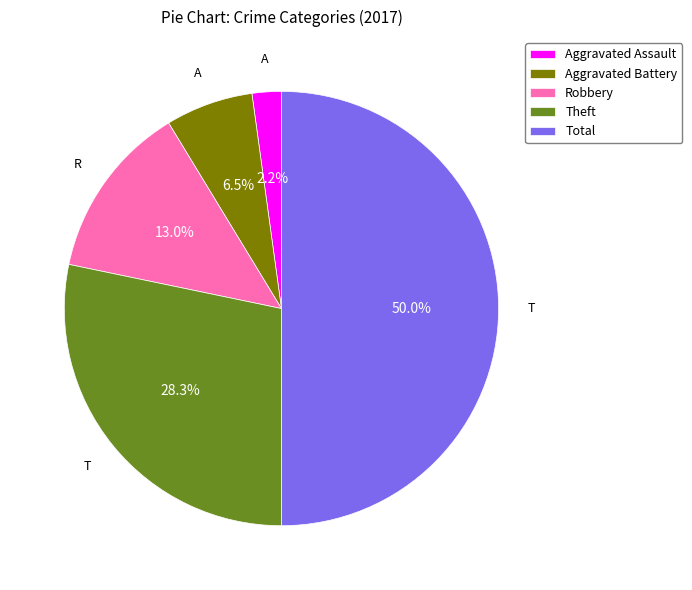

To the nearest percent, what is the difference between the largest and smallest slice percentages?

48%